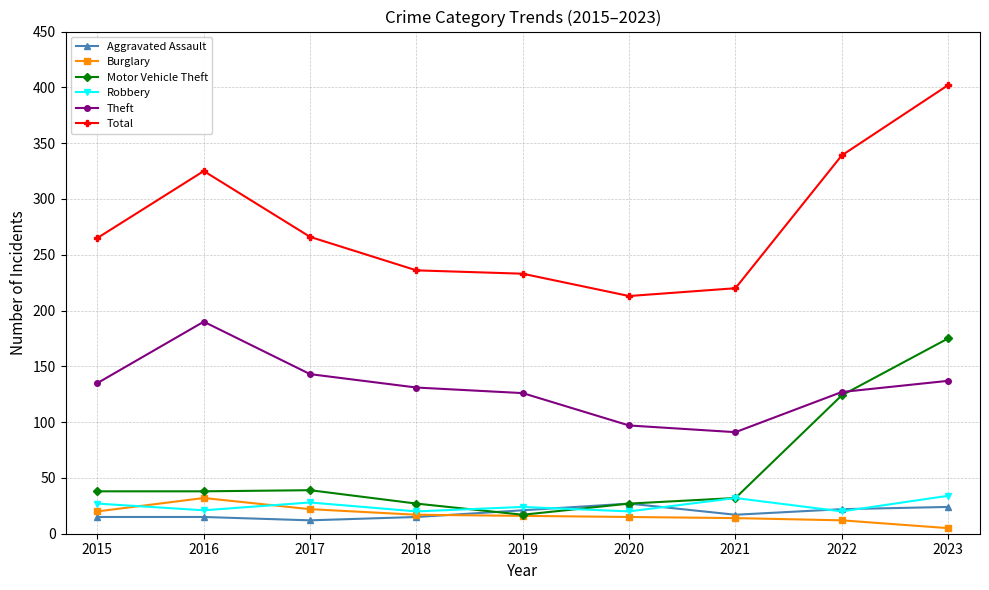

What is the average value of the Total series?

278